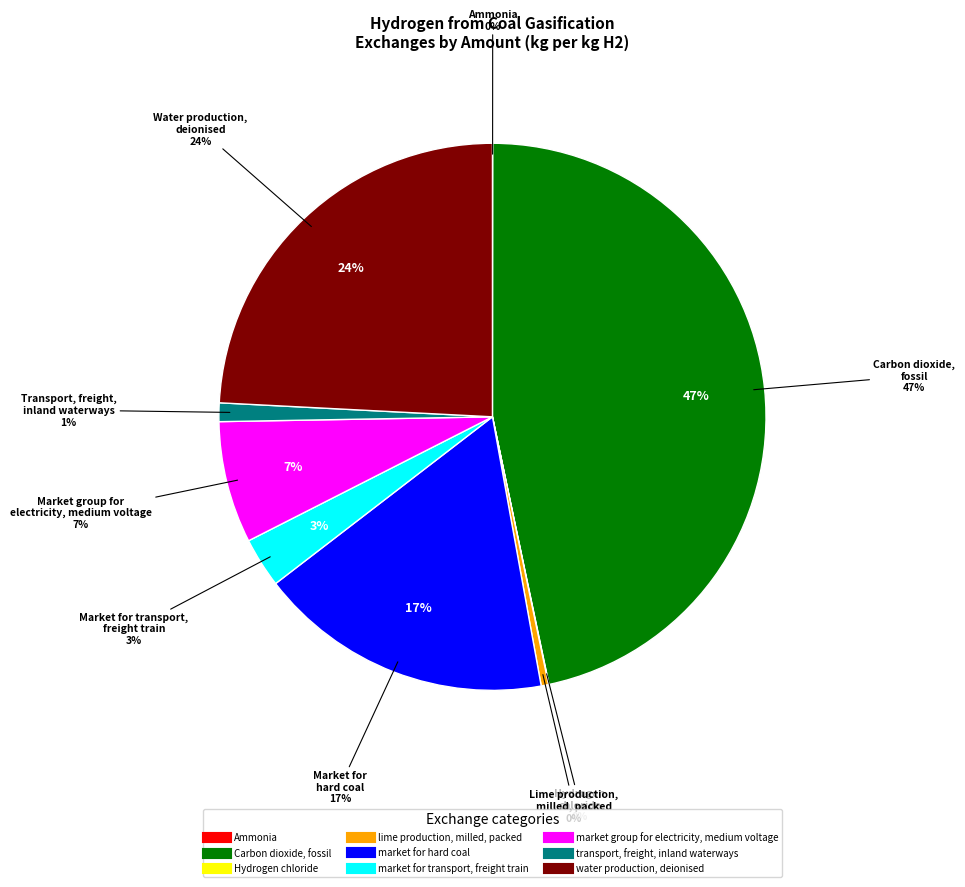

What is the change in value from Carbon dioxide, fossil to market for hard coal?

-11.3